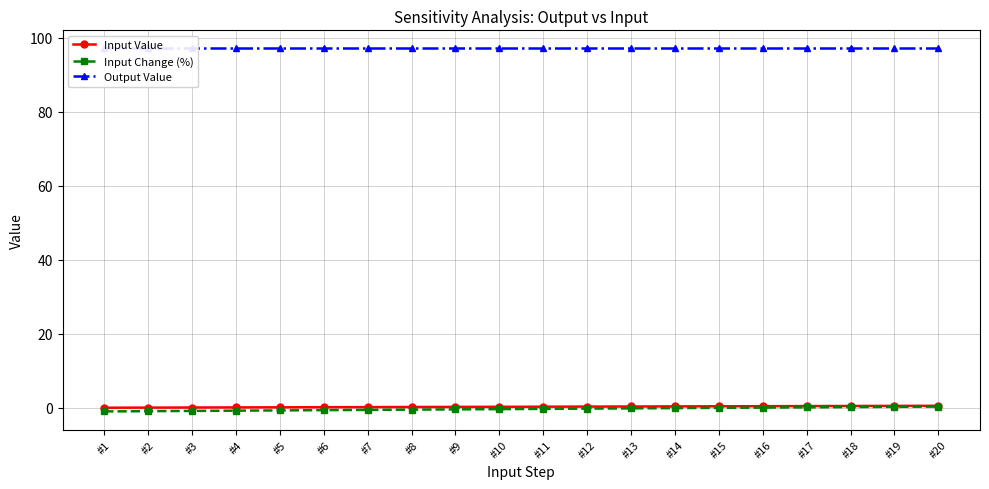

Is the value of Output Value at #8 greater than the value of Input Value at #1?

Yes